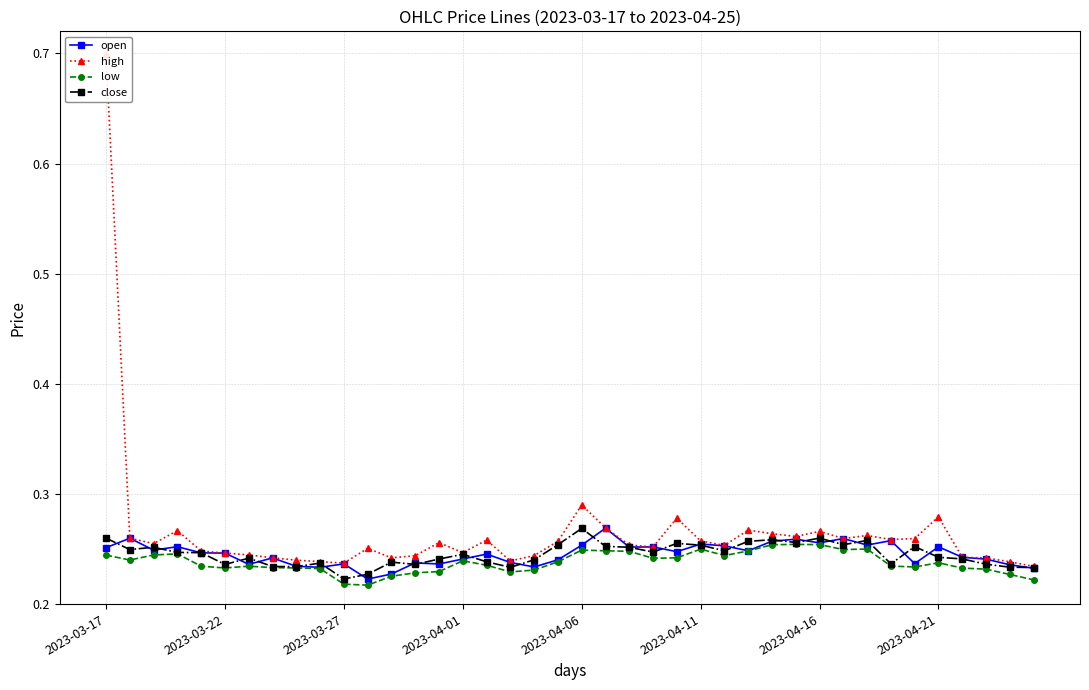

True or false: open has more than 0 interior local peaks.

True